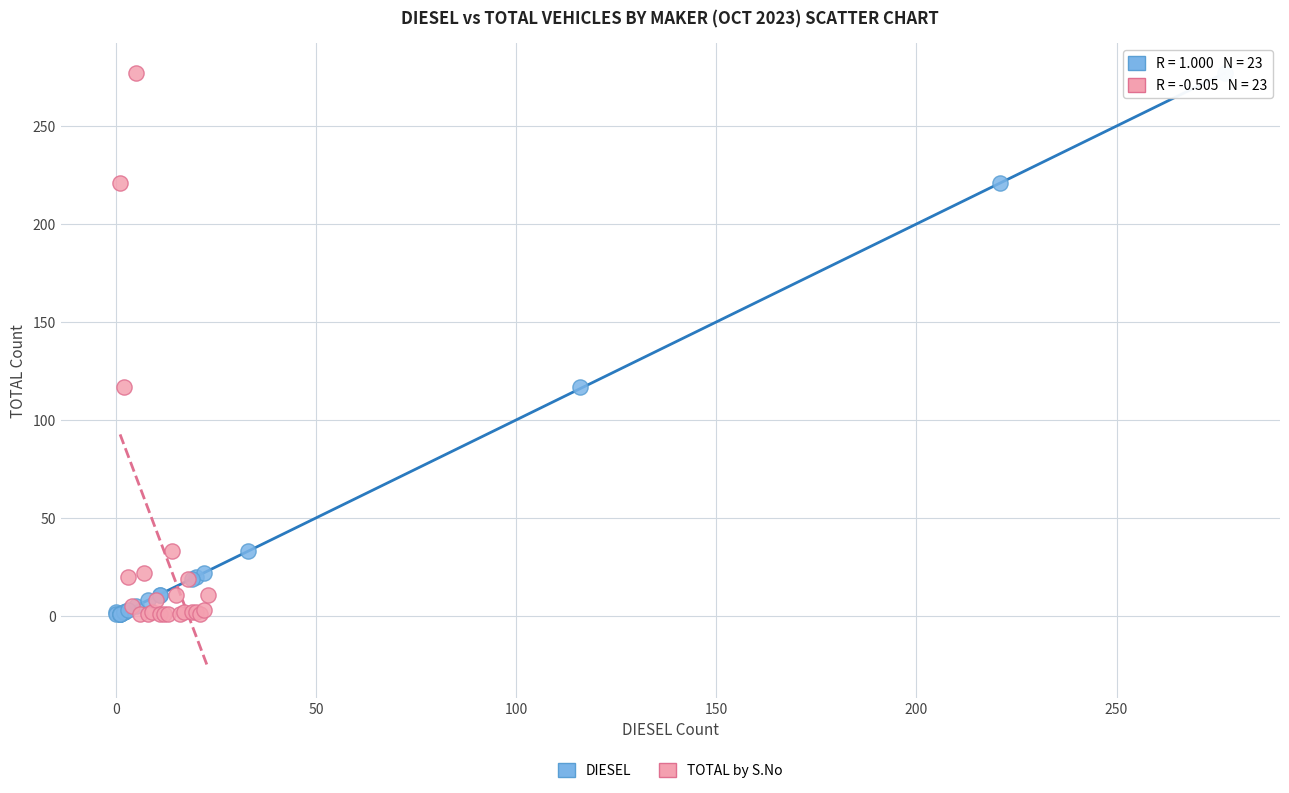

What are all the series names shown in the legend?

DIESEL, TOTAL by S.No